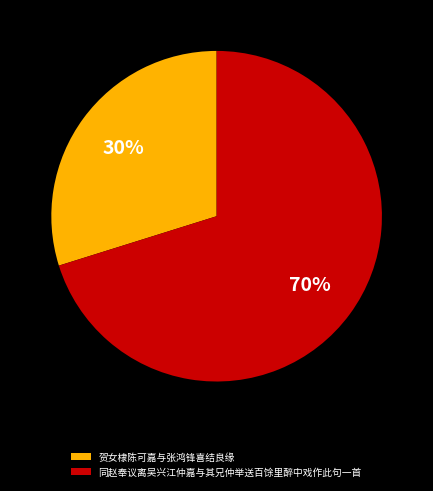

How many slices are in this pie chart?

2